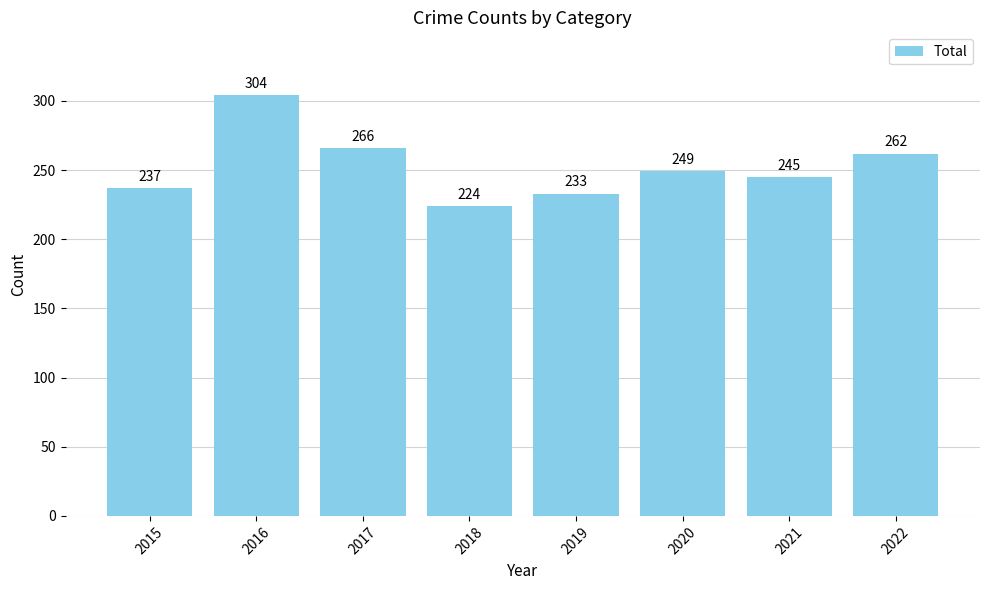

Count the number of data series in this chart.

1